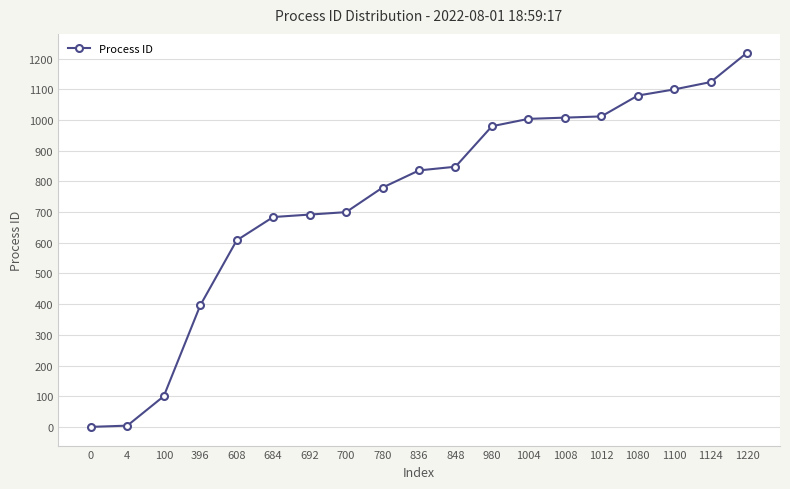

What is the ratio of the value at 1080 to the value at 980?

1.1